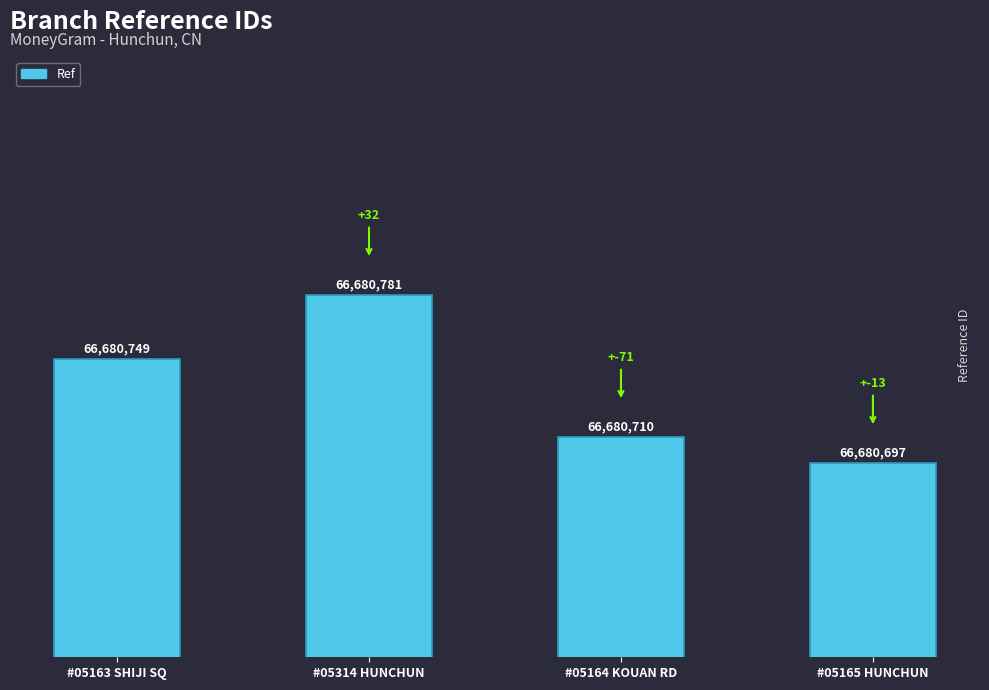

Reading left to right, what are all the values shown in this chart?

#05163 SHIJI SQ=66680749	#05314 HUNCHUN=66680781	#05164 KOUAN RD=66680710	#05165 HUNCHUN=66680697